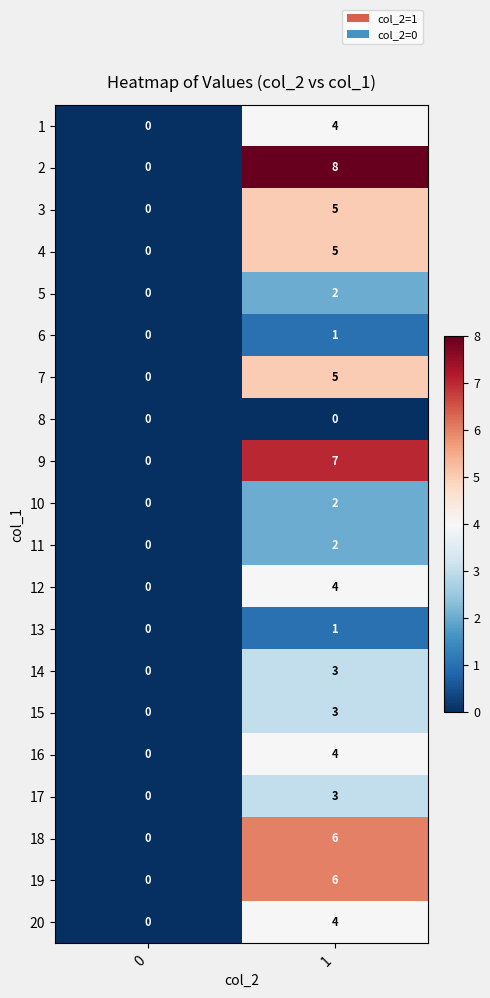

Rank the categories by 1 value from highest to lowest.

1, 0